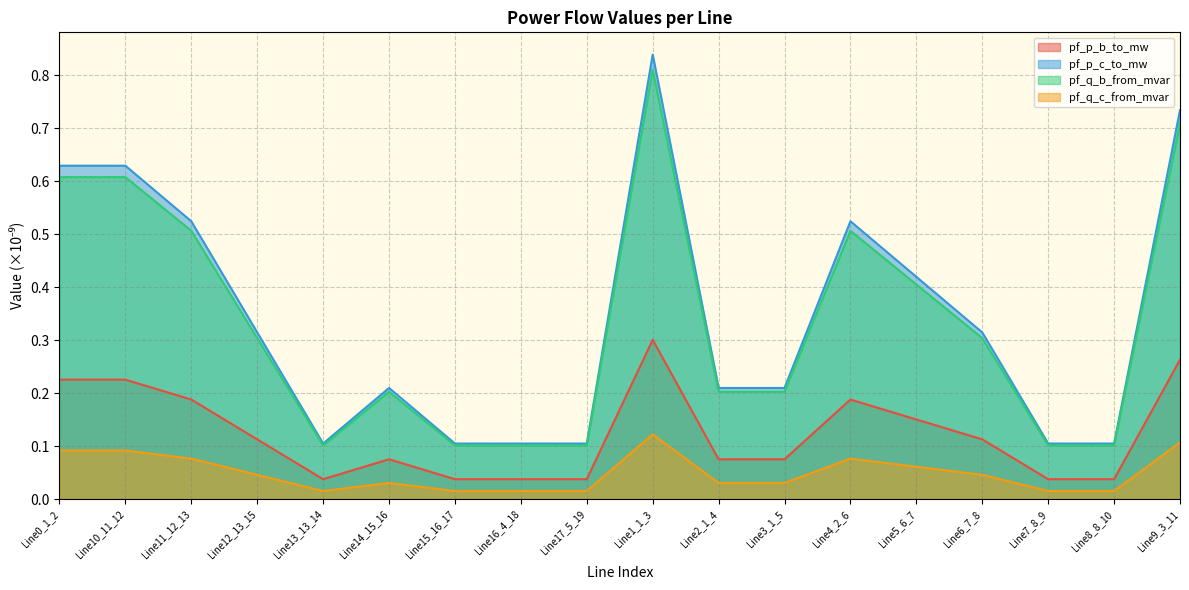

At how many categories does at least one series exceed 0?

18